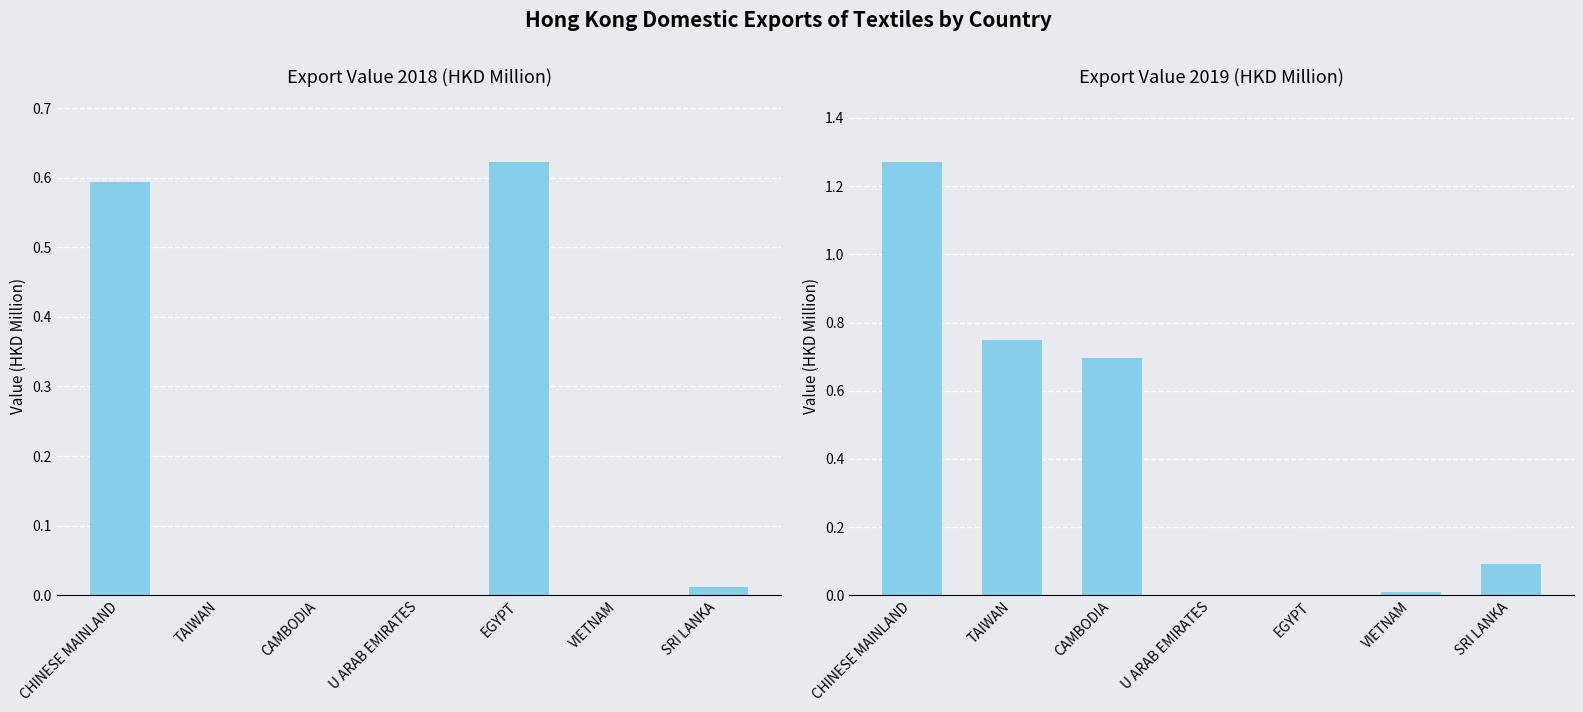

What is the sum of the 201812 values at TAIWAN and CHINESE MAINLAND?

0.6